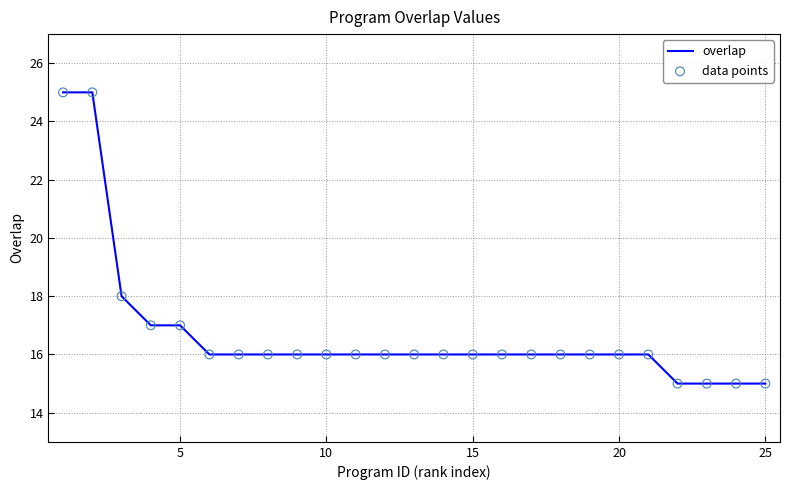

What is the minimum value shown in the chart?

15